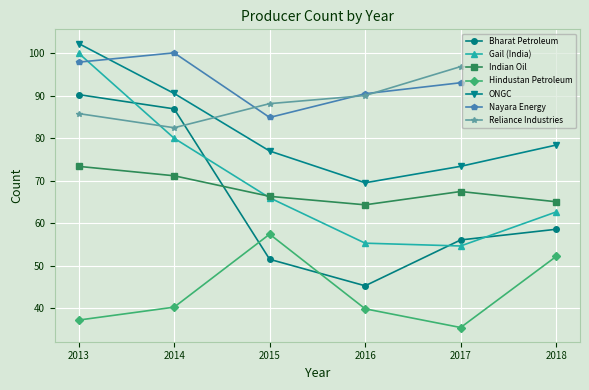

What is the smallest value displayed?

35.5